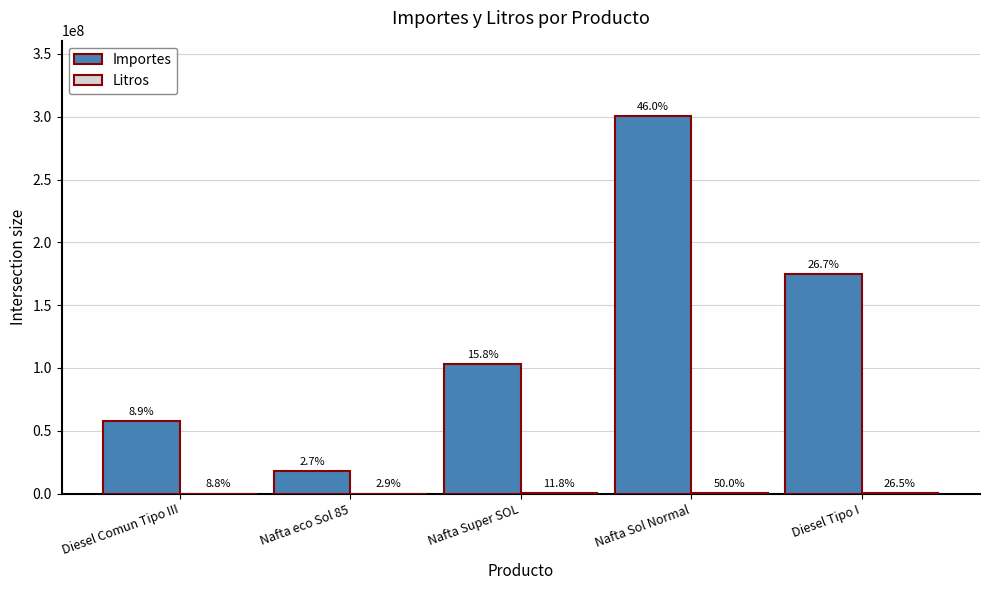

Are the bars grouped side by side (vs. stacked)?

Yes